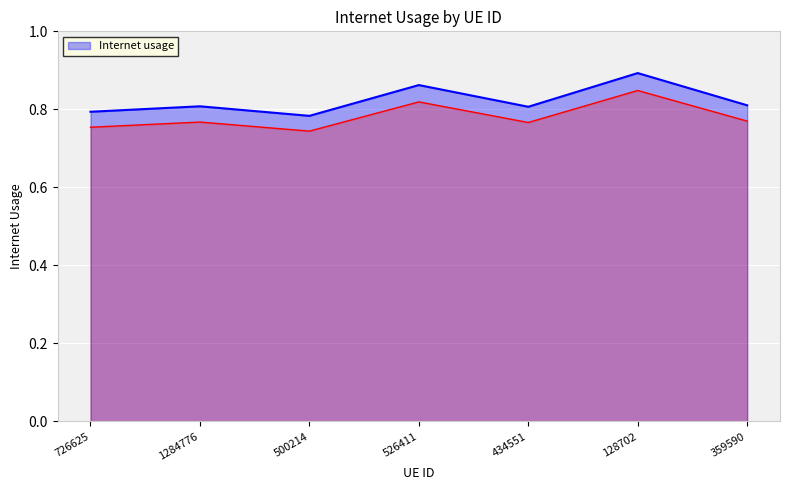

What is the minimum value shown in the chart?

0.8